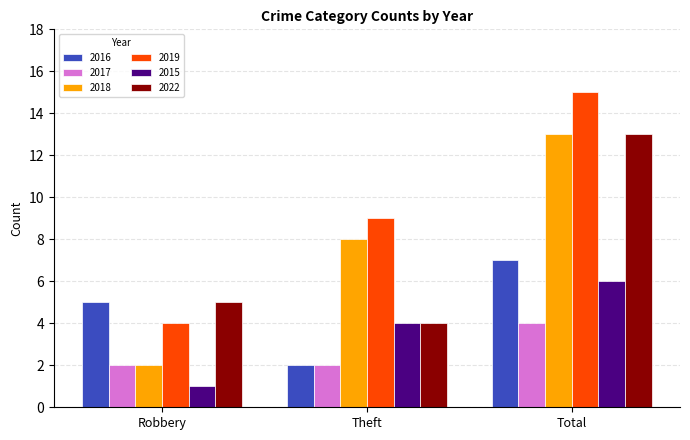

Does the chart contain stacked bars?

No